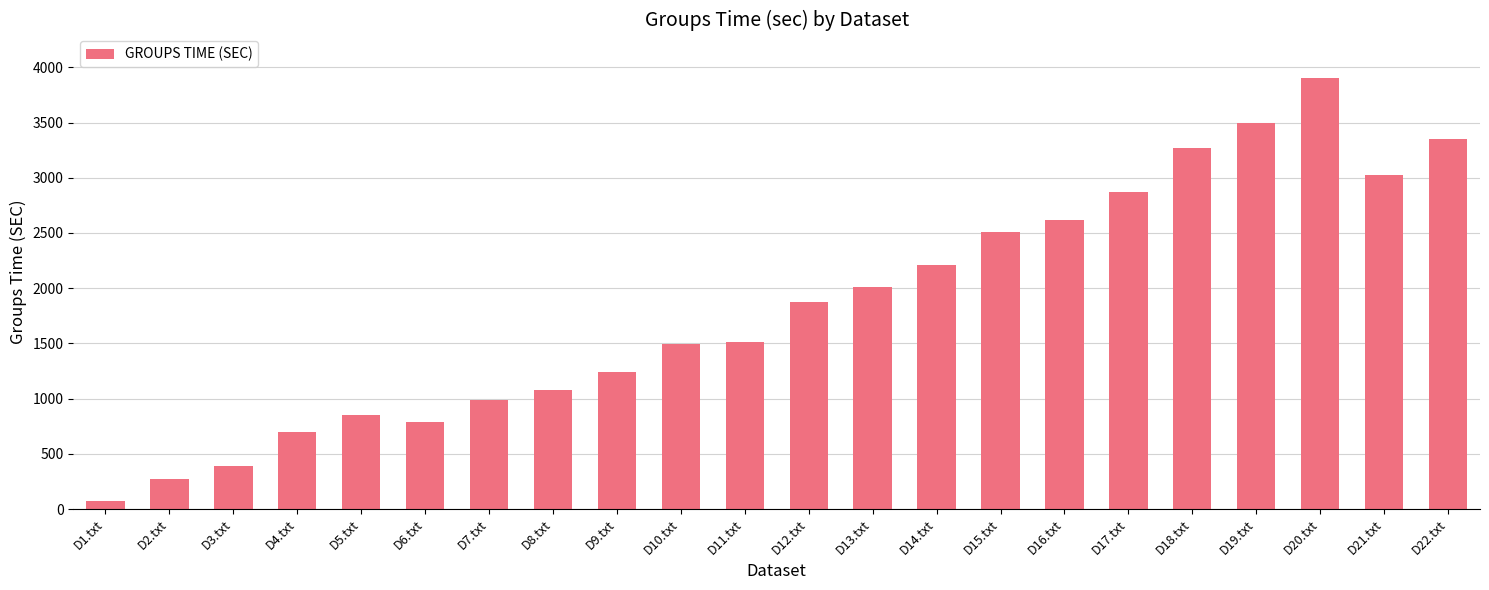

True or false: the data shows 699.4 at D4.txt.

True